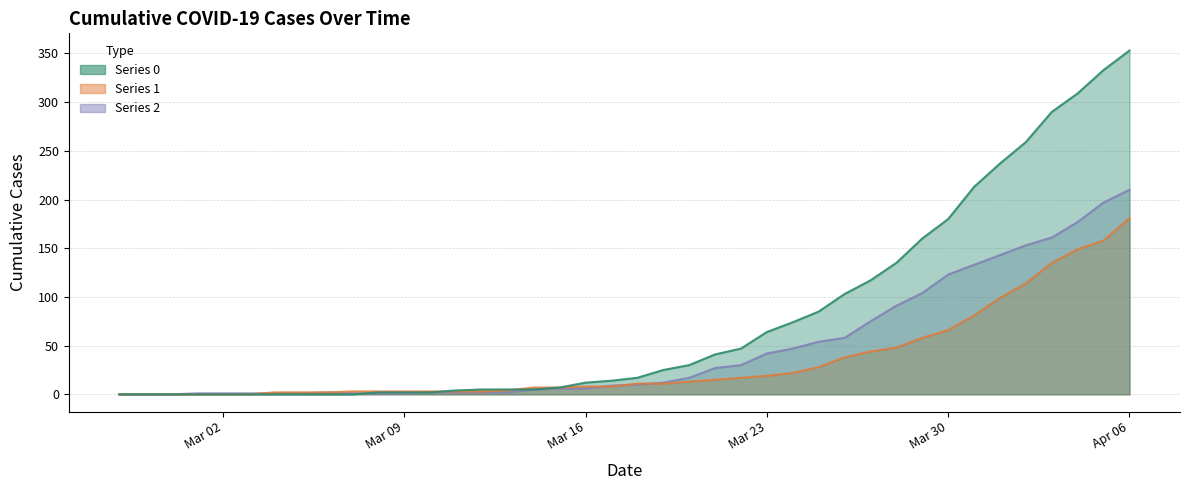

Which label corresponds to the largest value in the chart?

Apr 06